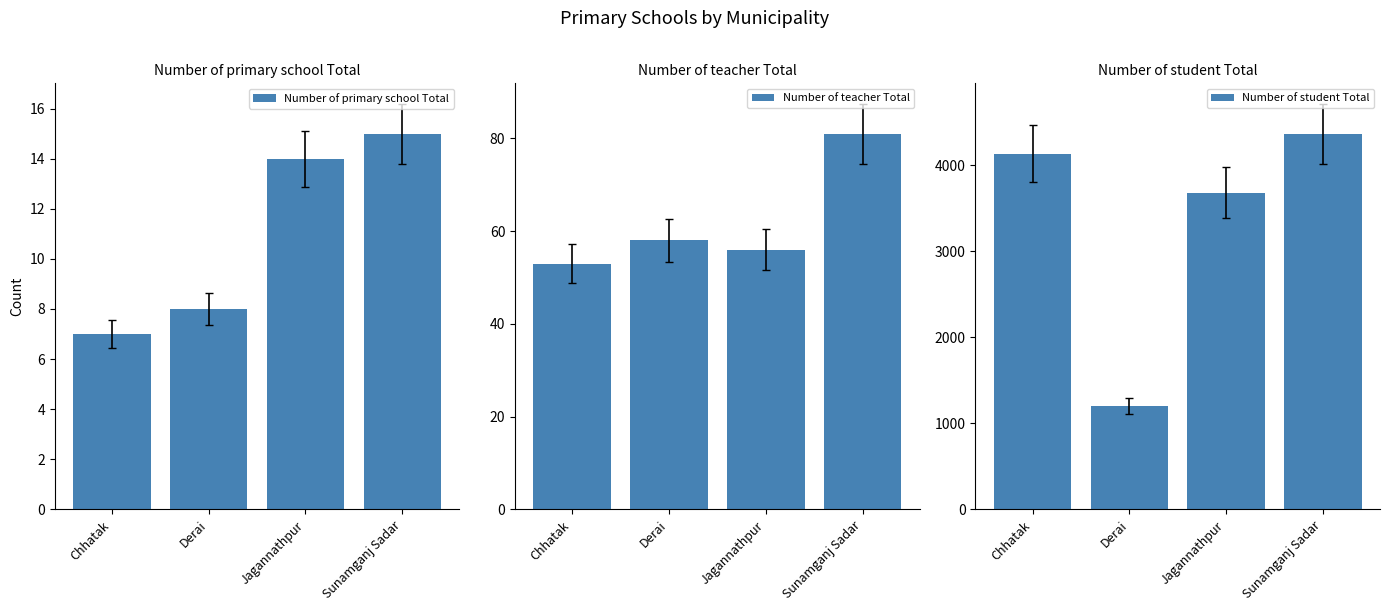

What value does the Number of primary school Total series have at Derai?

8